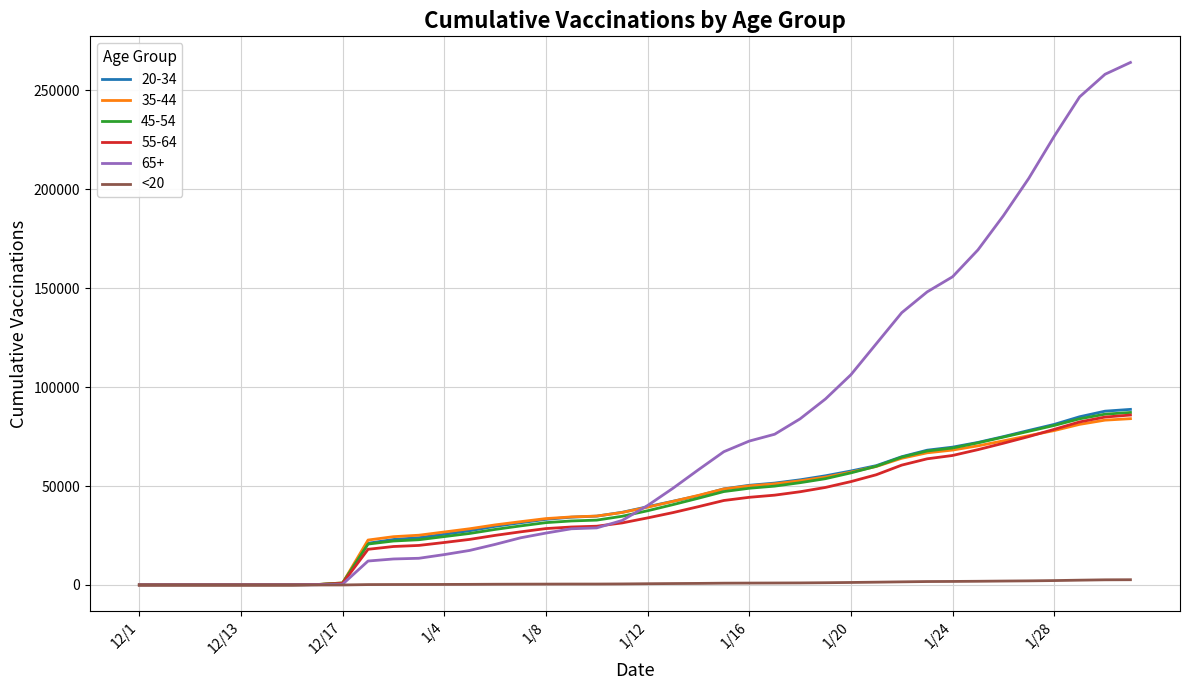

What is the smallest value displayed?

1